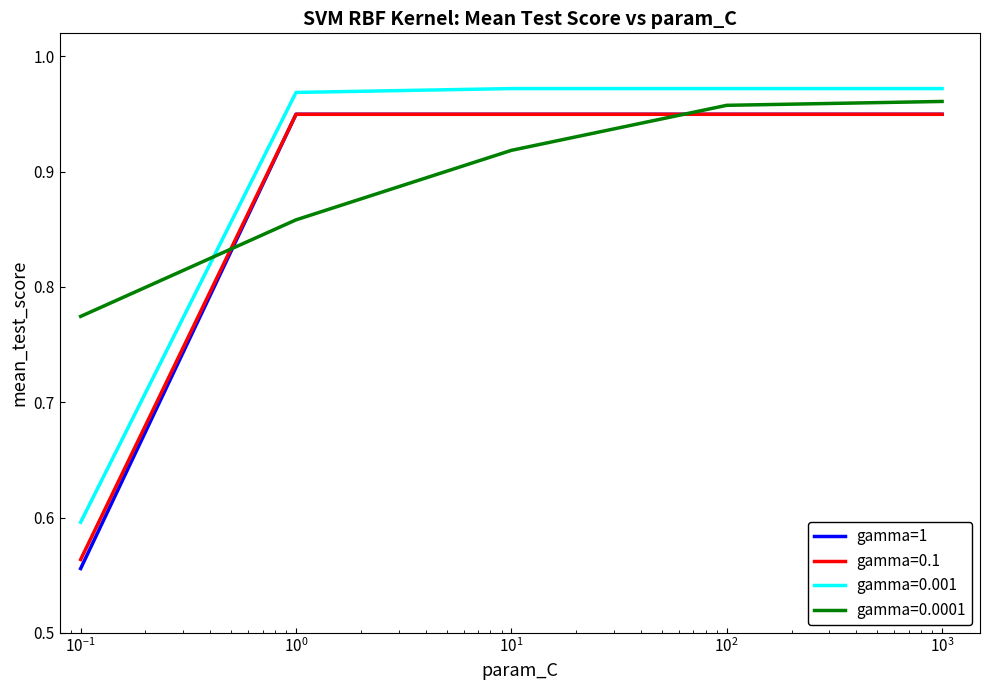

Which series has the largest range (max minus min)?

gamma=1